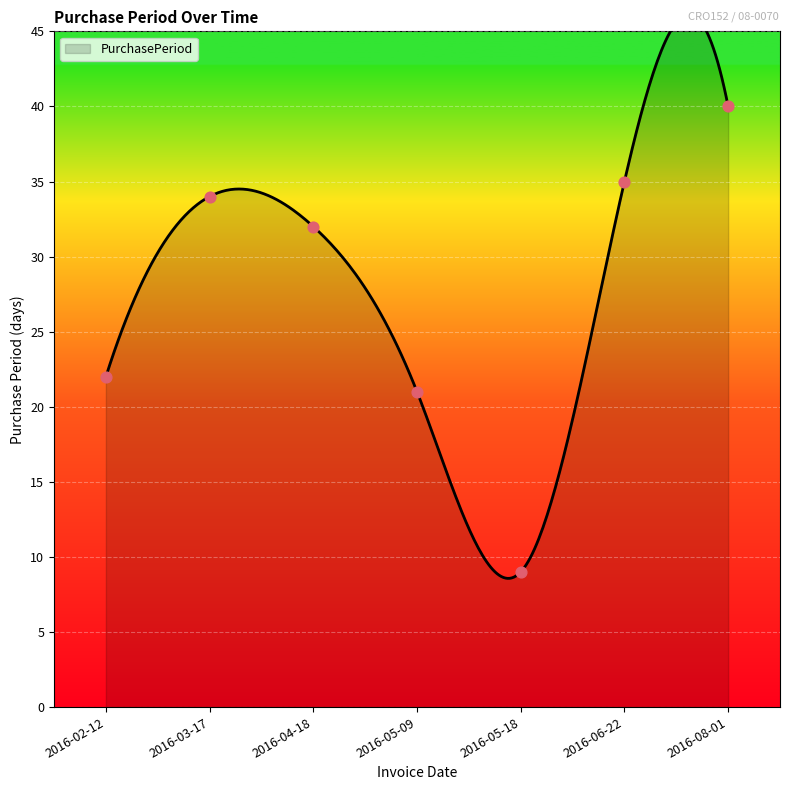

Approximately how many times larger is the value at 2016-03-17 compared to 2016-06-22?

1.0